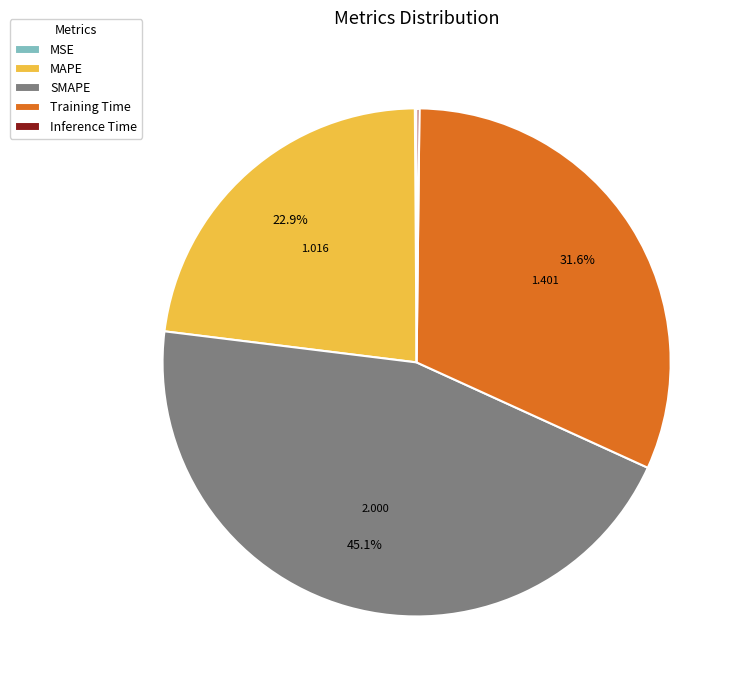

To the nearest percent, what percentage of the pie is SMAPE?

45%